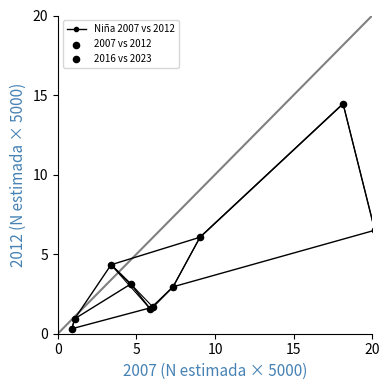

True or false: the data has more than 0 interior local peaks.

True